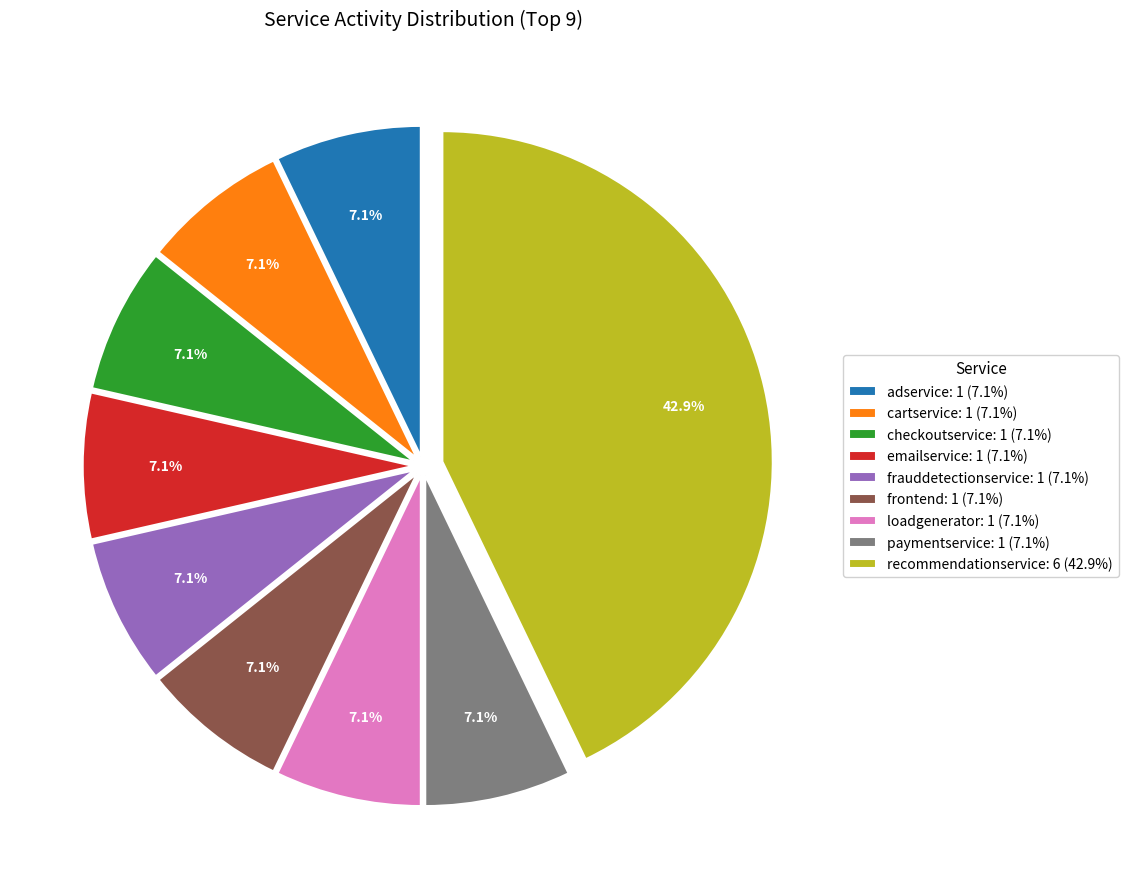

What portion of the pie excludes loadgenerator: 1 (7.1%)?

92.9%